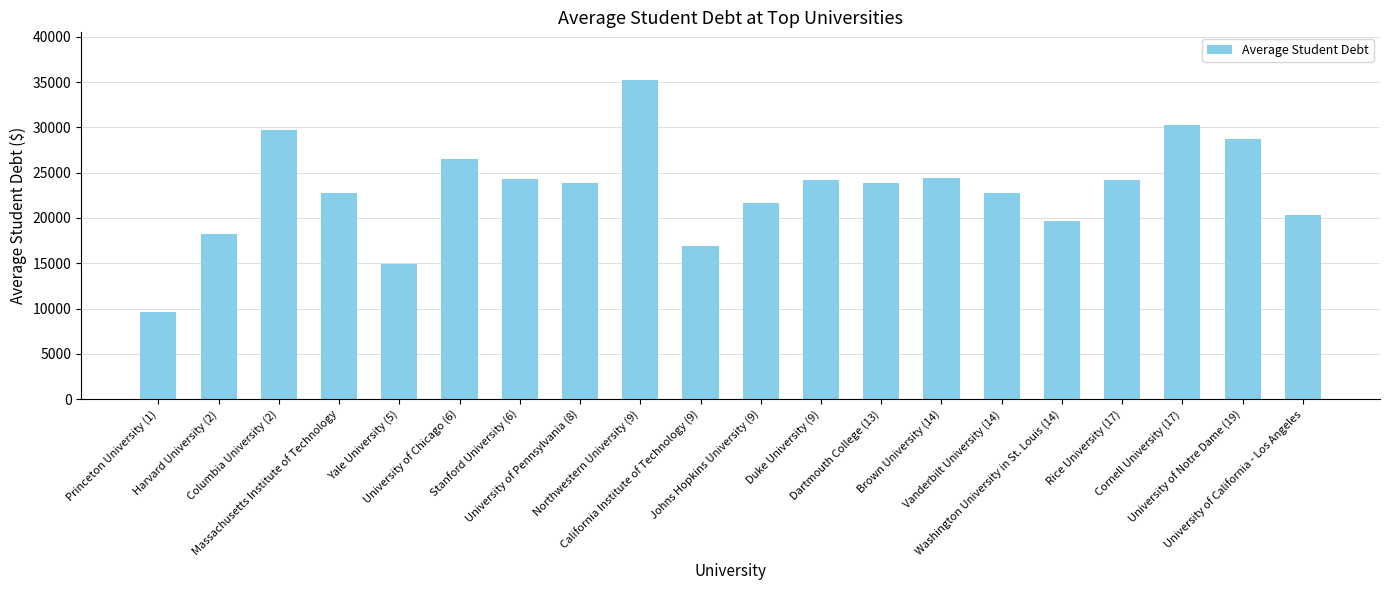

Is it true that the value at Massachusetts Institute of Technology is 22735?

True